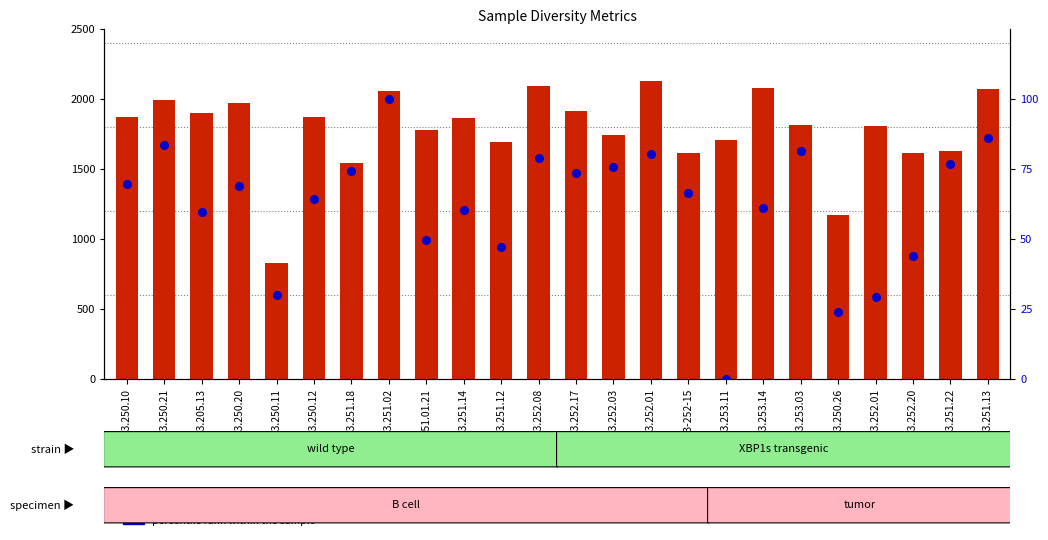

What are all the series names shown in the legend?

count, percentile rank within the sample